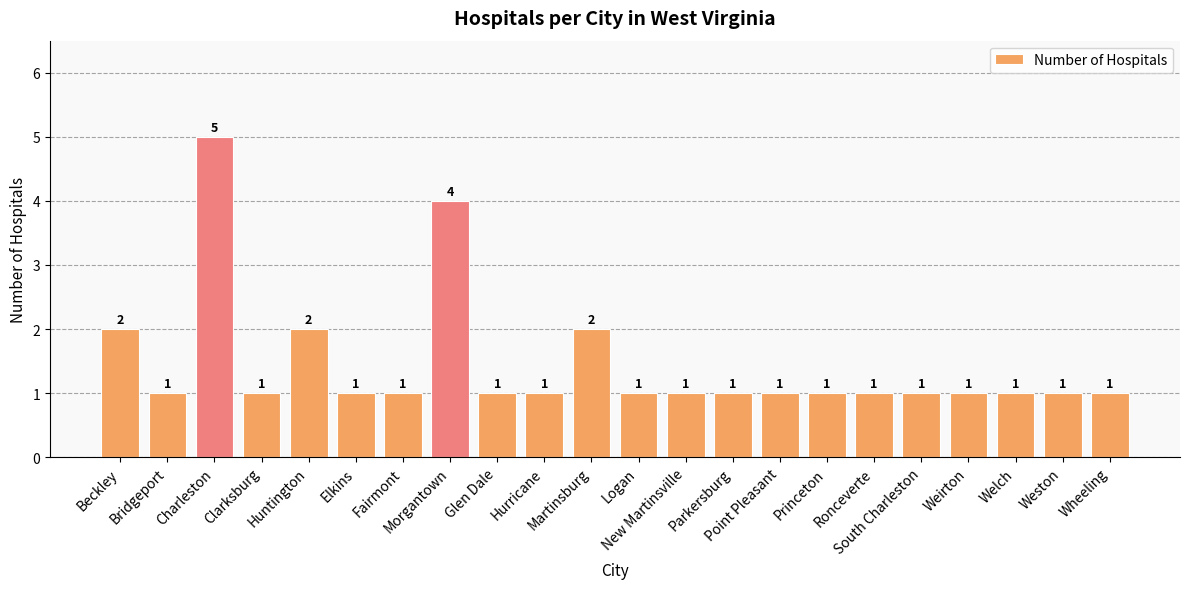

What is the greatest value displayed?

5